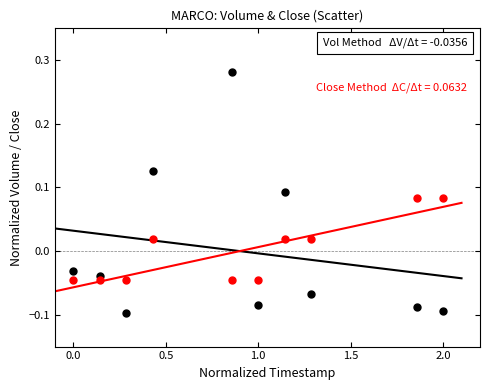

Across all data points, what is the range of Y values (max minus min)?

0.4